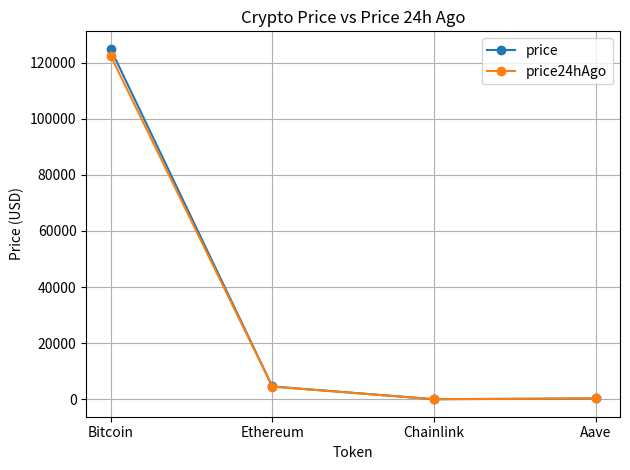

What is the total value across all series at Chainlink?

44.9